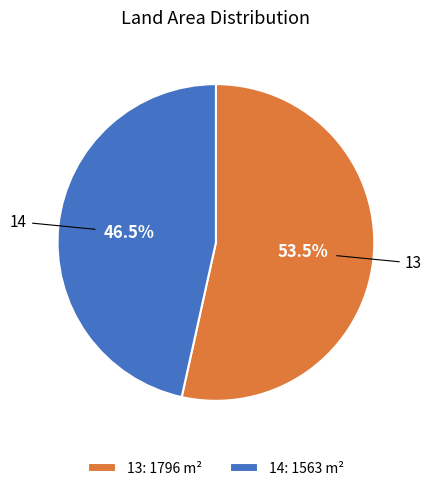

Which slice represents more than half of the pie?

13